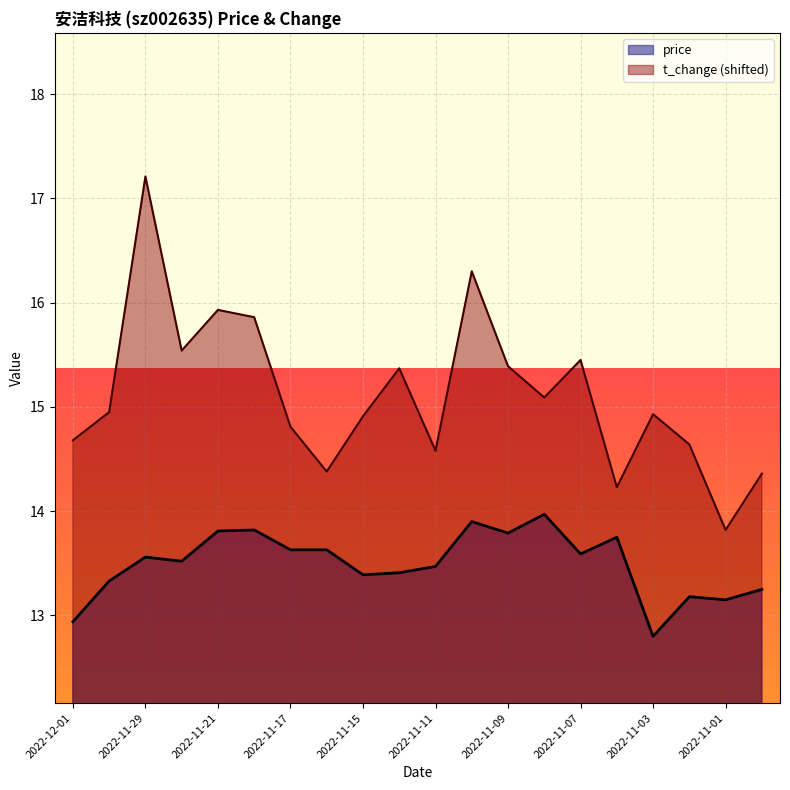

True or false: price and t_change cross at least once.

False